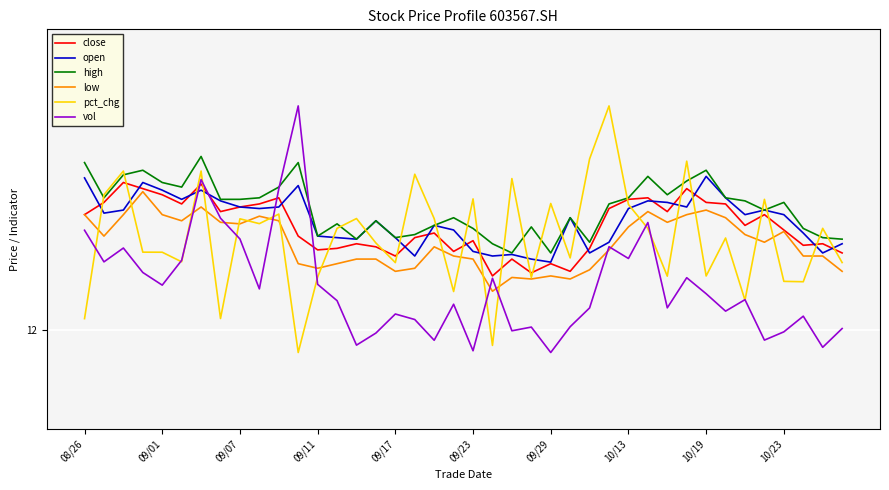

What are all the series names shown in the legend?

close, open, high, low, pct_chg, vol